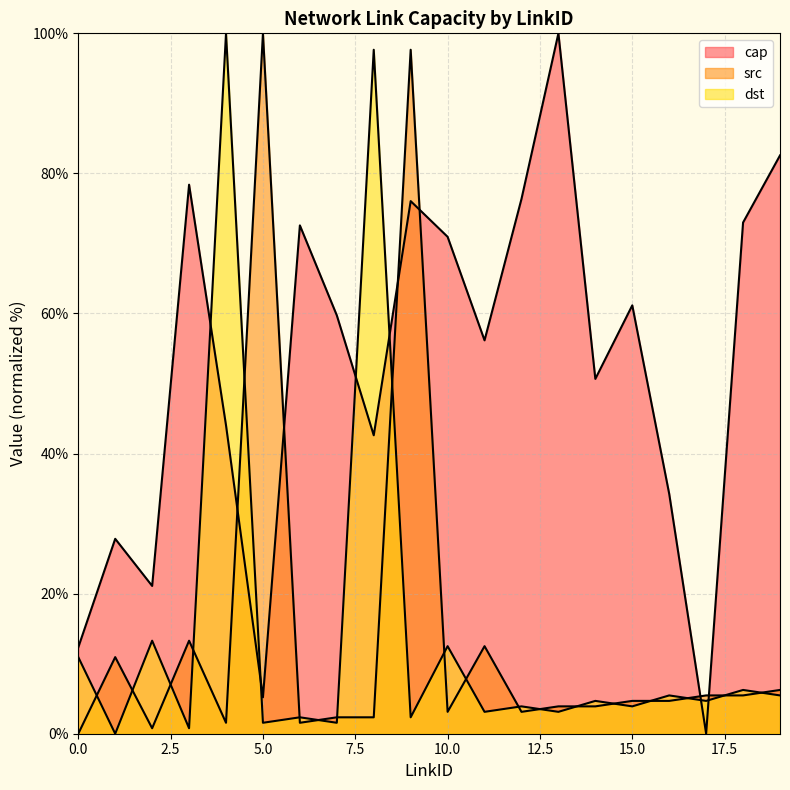

What is the value of the dst point at the 13th from the left?

3.9